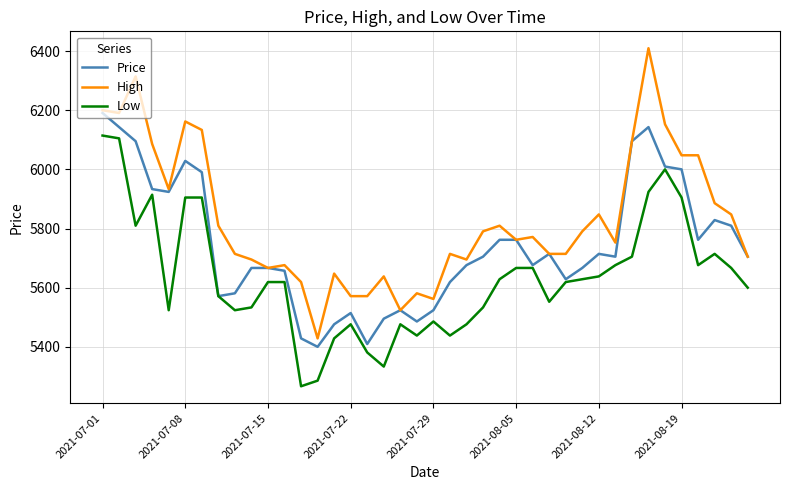

Which series has the largest range (max minus min)?

High